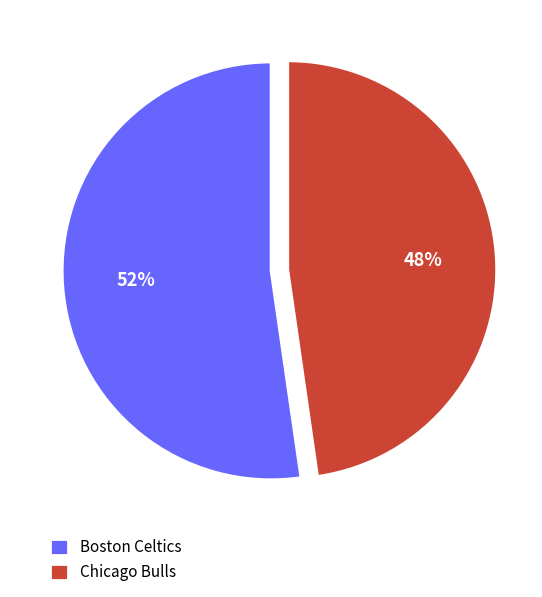

Rank the categories by value from highest to lowest.

Boston Celtics, Chicago Bulls